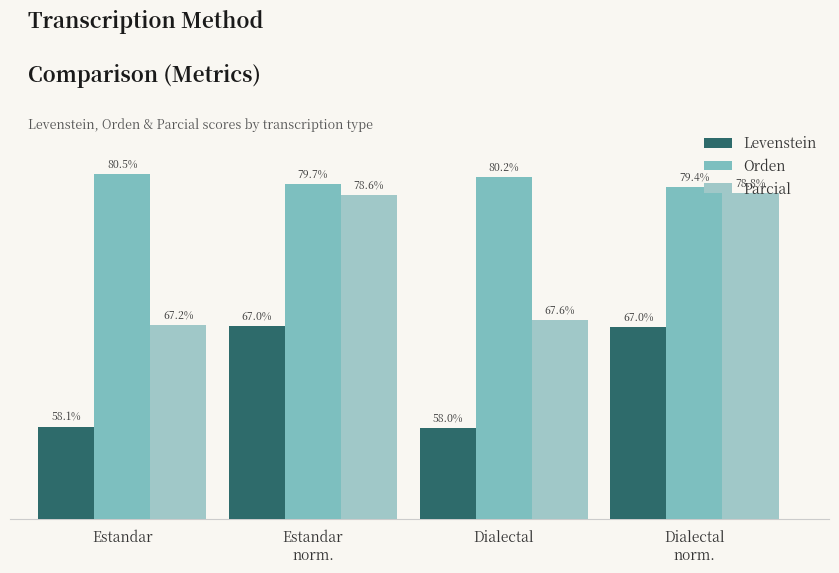

What is the sum of all Parcial values?

292.3